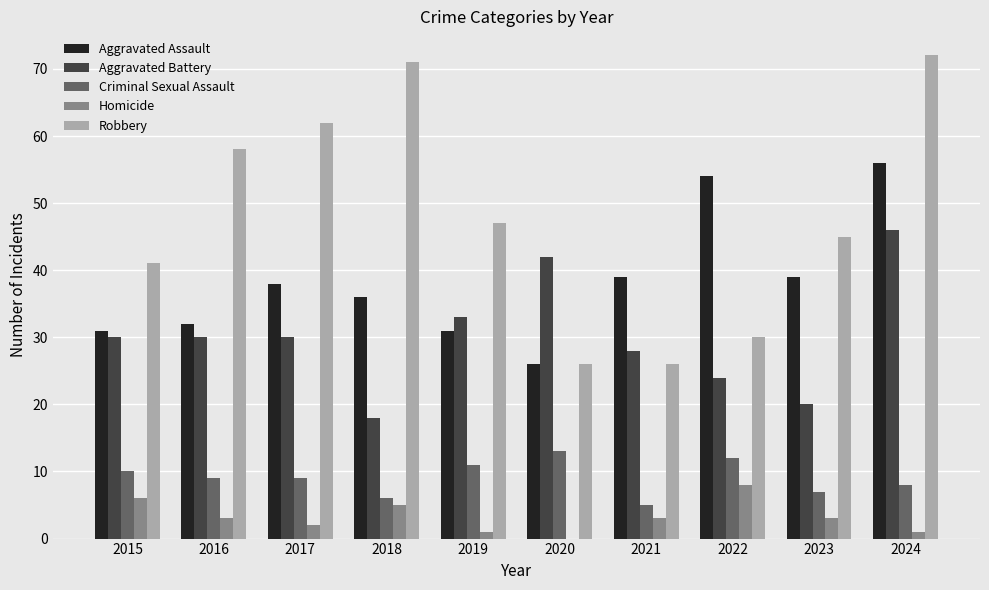

Is it true that Homicide equals 5 at 2018?

True